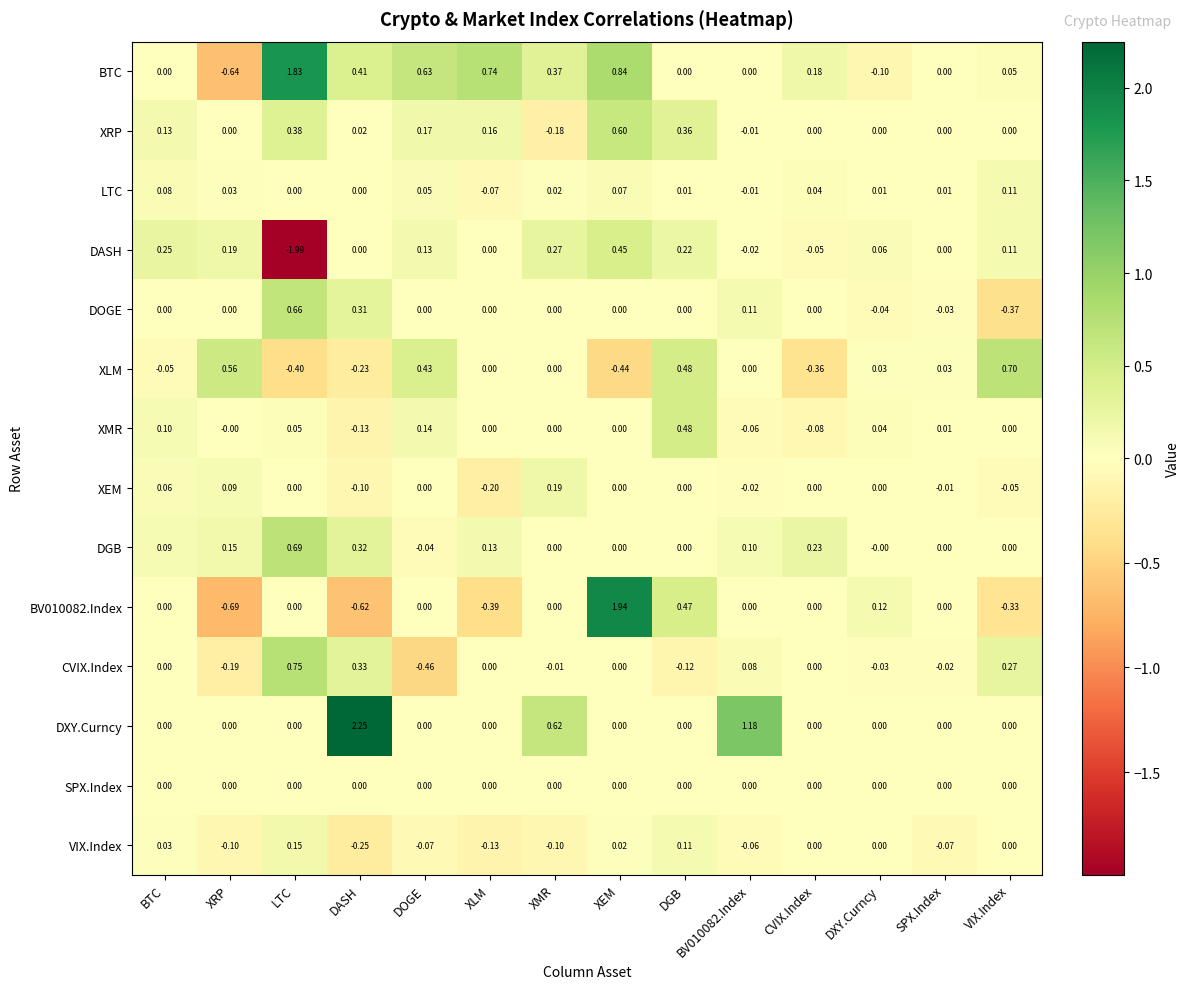

Count the number of data series in this chart.

14